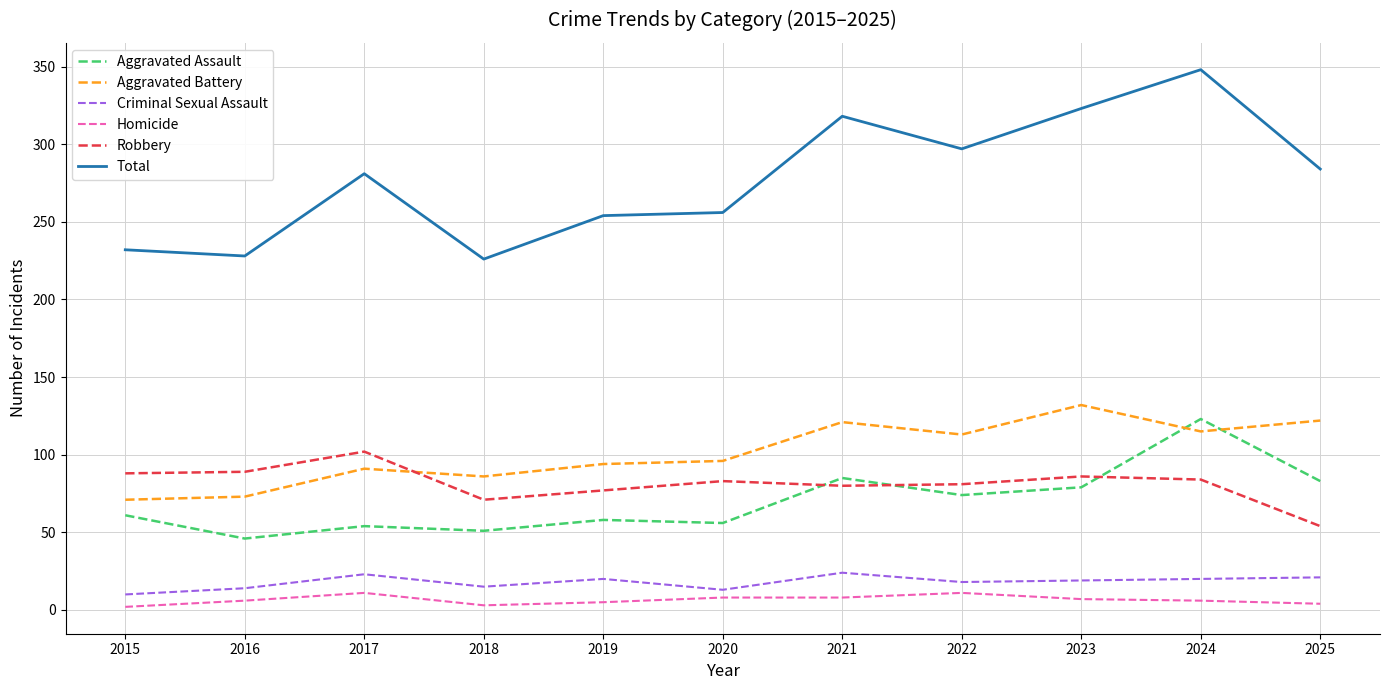

Is the value of Total at 2018 greater than the value of Aggravated Assault at 2018?

Yes